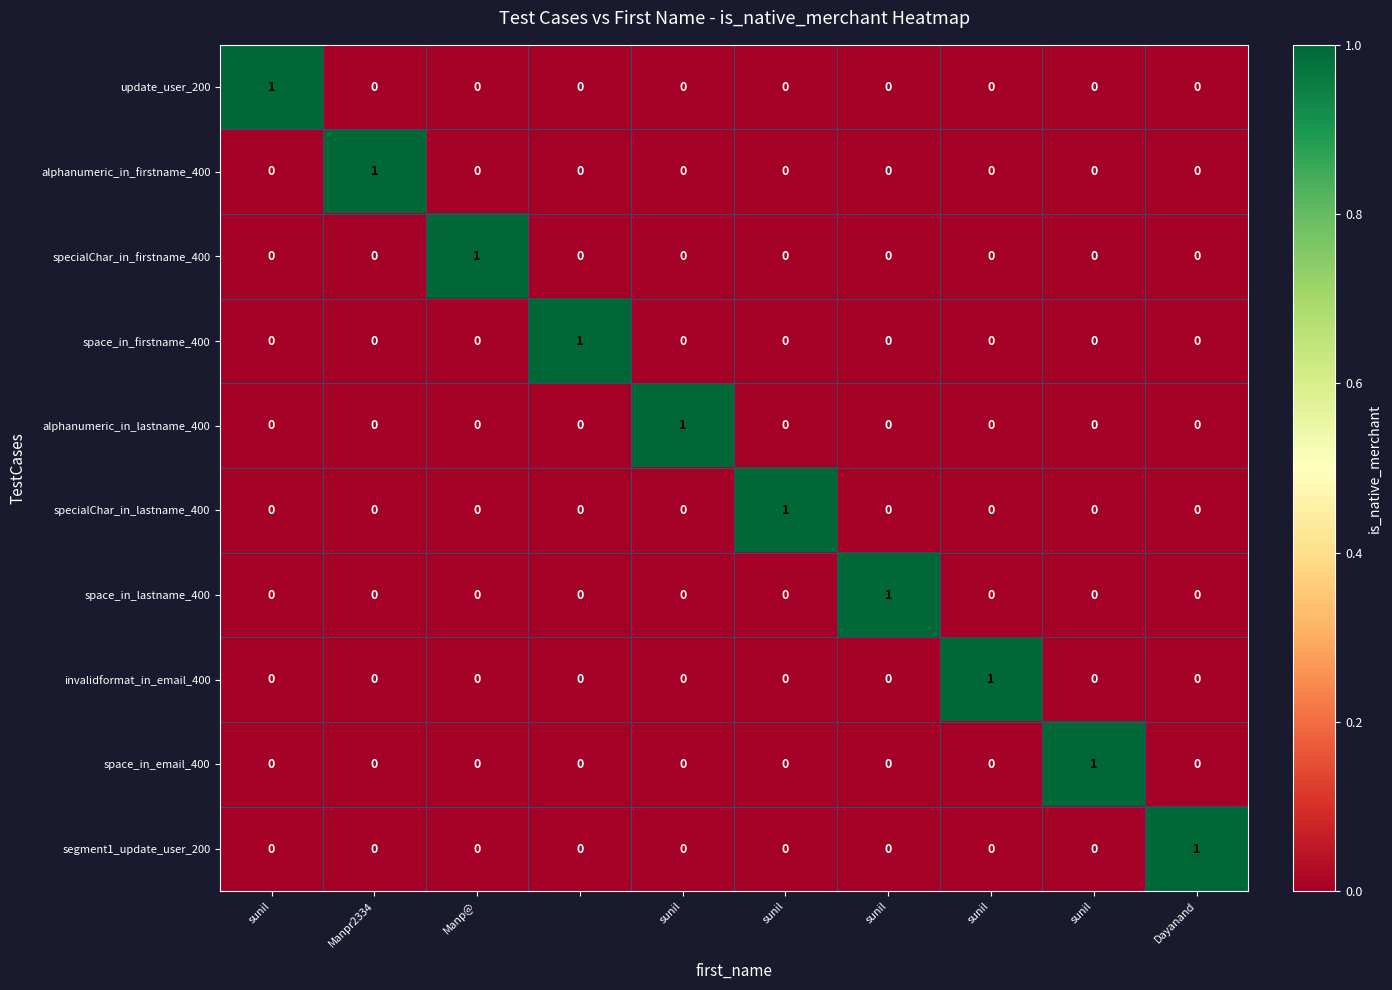

Count the space_in_email_400 values in the range 0 to 1.

10